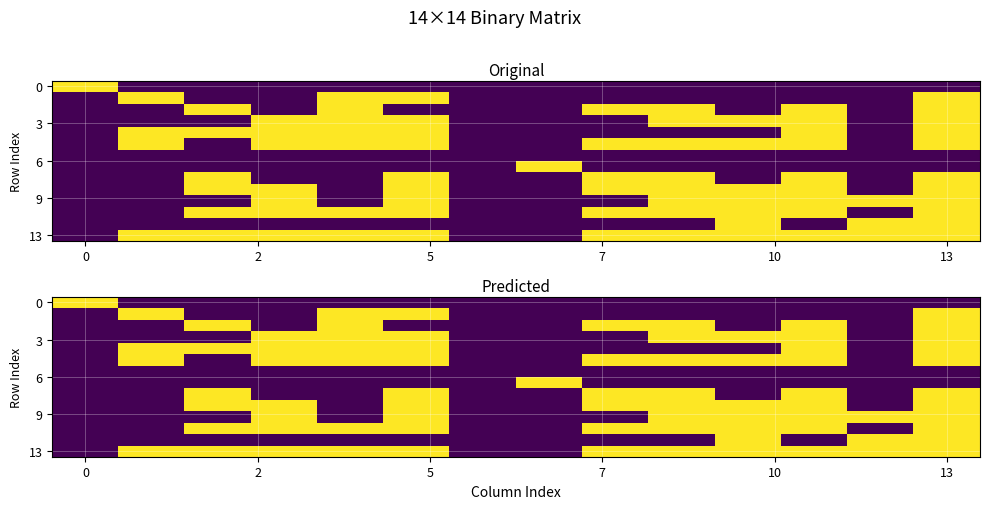

How many data points does each series have?

14